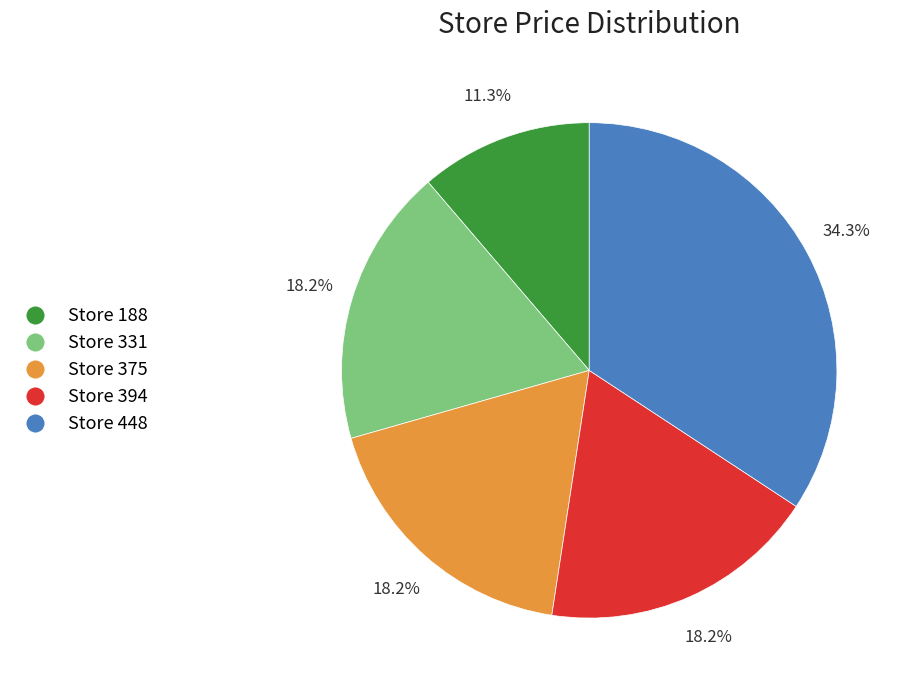

How many slices are in this pie chart?

5